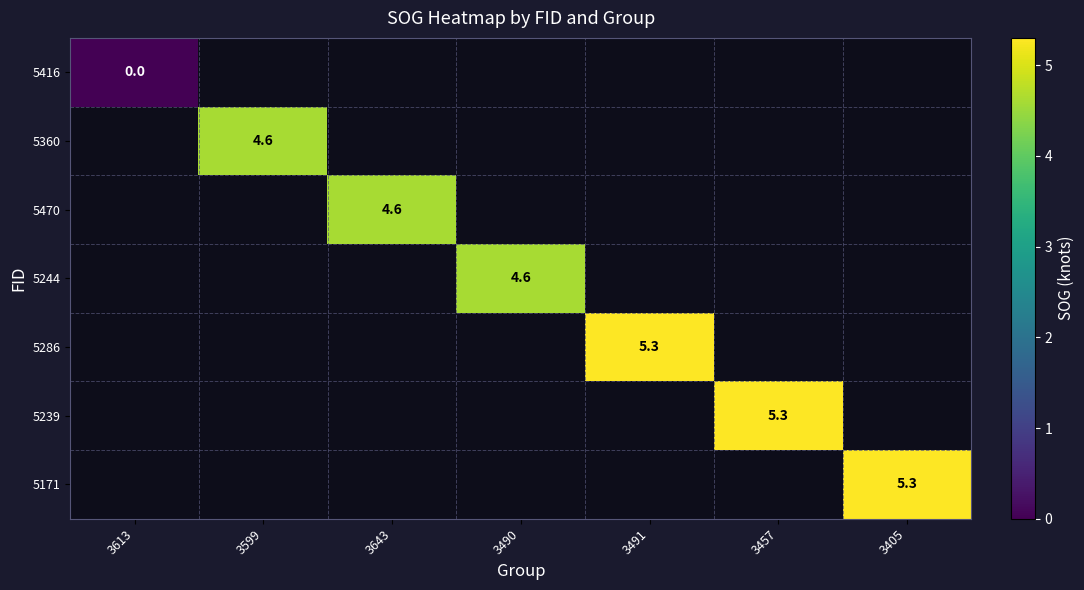

True or false: 5360 has a value of 7.7 at 3599.

False